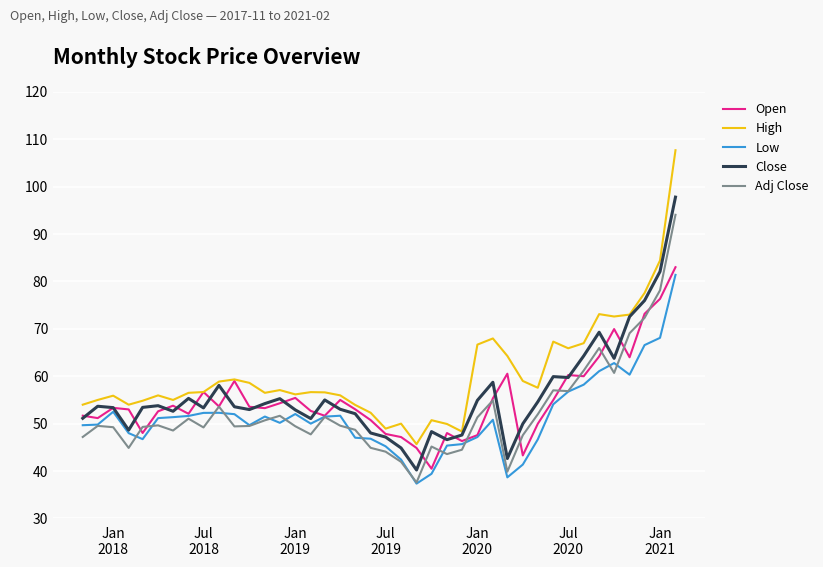

Which series has the widest spread of values?

High